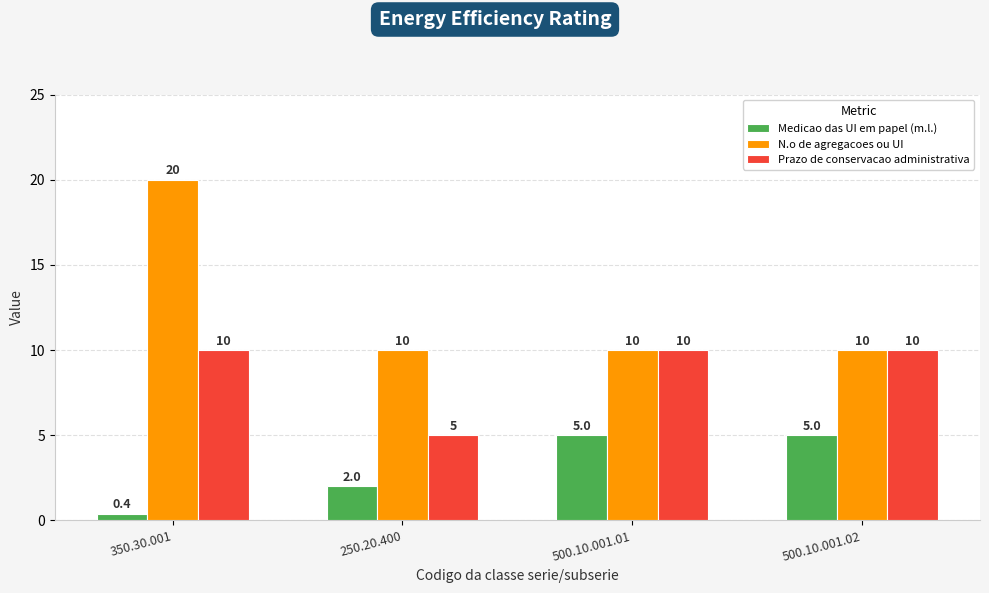

What is the sum of the Prazo de conservacao administrativa values at 500.10.001.01 and 350.30.001?

20.0